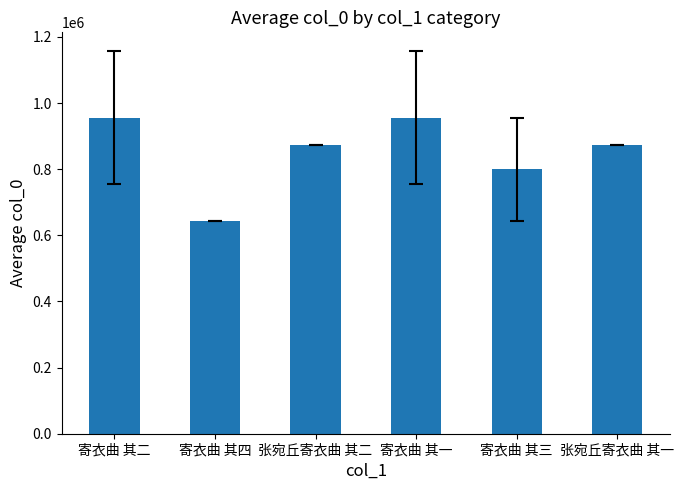

At which label is the value closest to 799593?

寄衣曲 其三